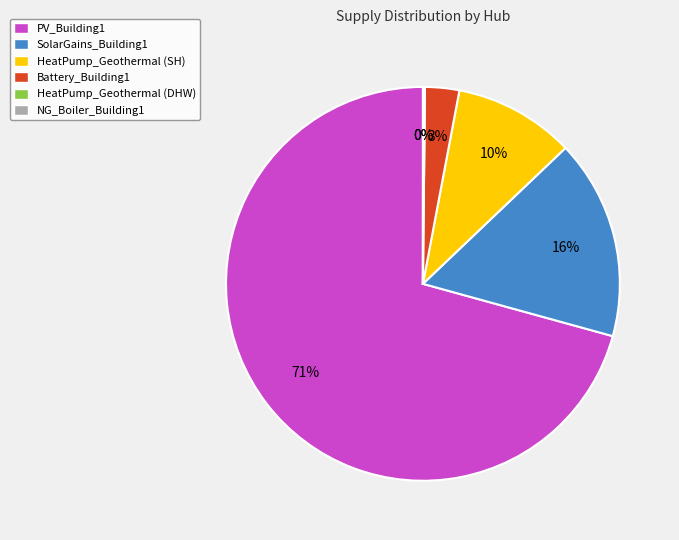

Is PV_Building1 the majority of the pie?

Yes